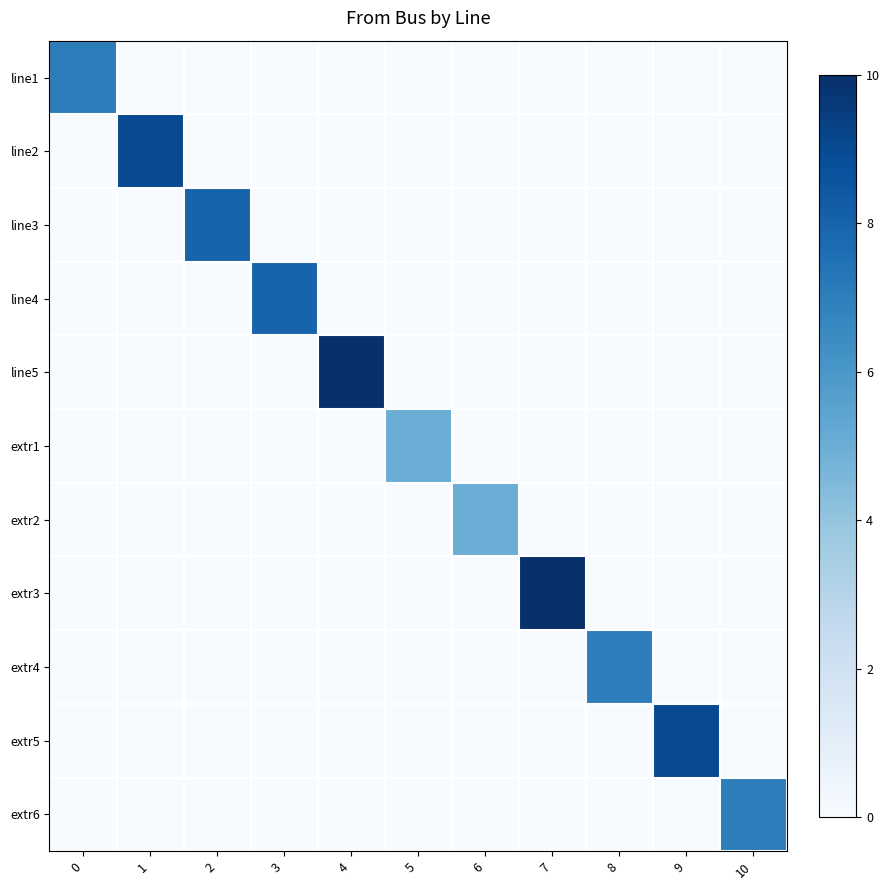

Reading left to right, extract all data points from this chart.

line1: 0=7	1=0	2=0	3=0	4=0	5=0	6=0	7=0	8=0	9=0	10=0
line2: 0=0	1=9	2=0	3=0	4=0	5=0	6=0	7=0	8=0	9=0	10=0
line3: 0=0	1=0	2=8	3=0	4=0	5=0	6=0	7=0	8=0	9=0	10=0
line4: 0=0	1=0	2=0	3=8	4=0	5=0	6=0	7=0	8=0	9=0	10=0
line5: 0=0	1=0	2=0	3=0	4=10	5=0	6=0	7=0	8=0	9=0	10=0
extr1: 0=0	1=0	2=0	3=0	4=0	5=5	6=0	7=0	8=0	9=0	10=0
extr2: 0=0	1=0	2=0	3=0	4=0	5=0	6=5	7=0	8=0	9=0	10=0
extr3: 0=0	1=0	2=0	3=0	4=0	5=0	6=0	7=10	8=0	9=0	10=0
extr4: 0=0	1=0	2=0	3=0	4=0	5=0	6=0	7=0	8=7	9=0	10=0
extr5: 0=0	1=0	2=0	3=0	4=0	5=0	6=0	7=0	8=0	9=9	10=0
extr6: 0=0	1=0	2=0	3=0	4=0	5=0	6=0	7=0	8=0	9=0	10=7